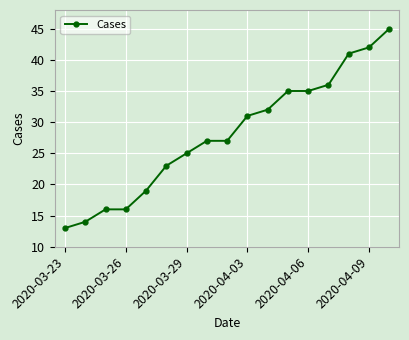

What is the greatest value displayed?

45